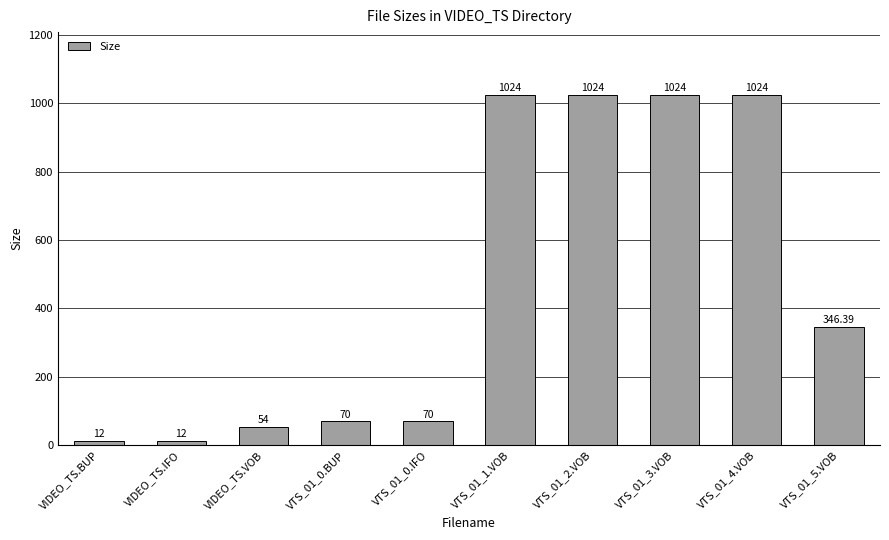

What is the difference between the maximum and second lowest values?

1012.0